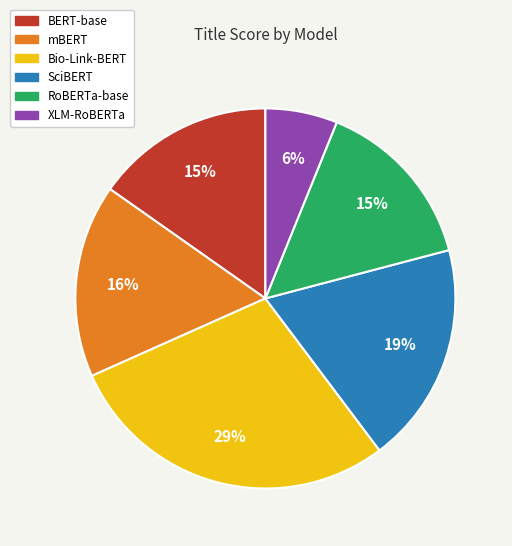

True or false: Bio-Link-BERT accounts for 36% of the total.

False